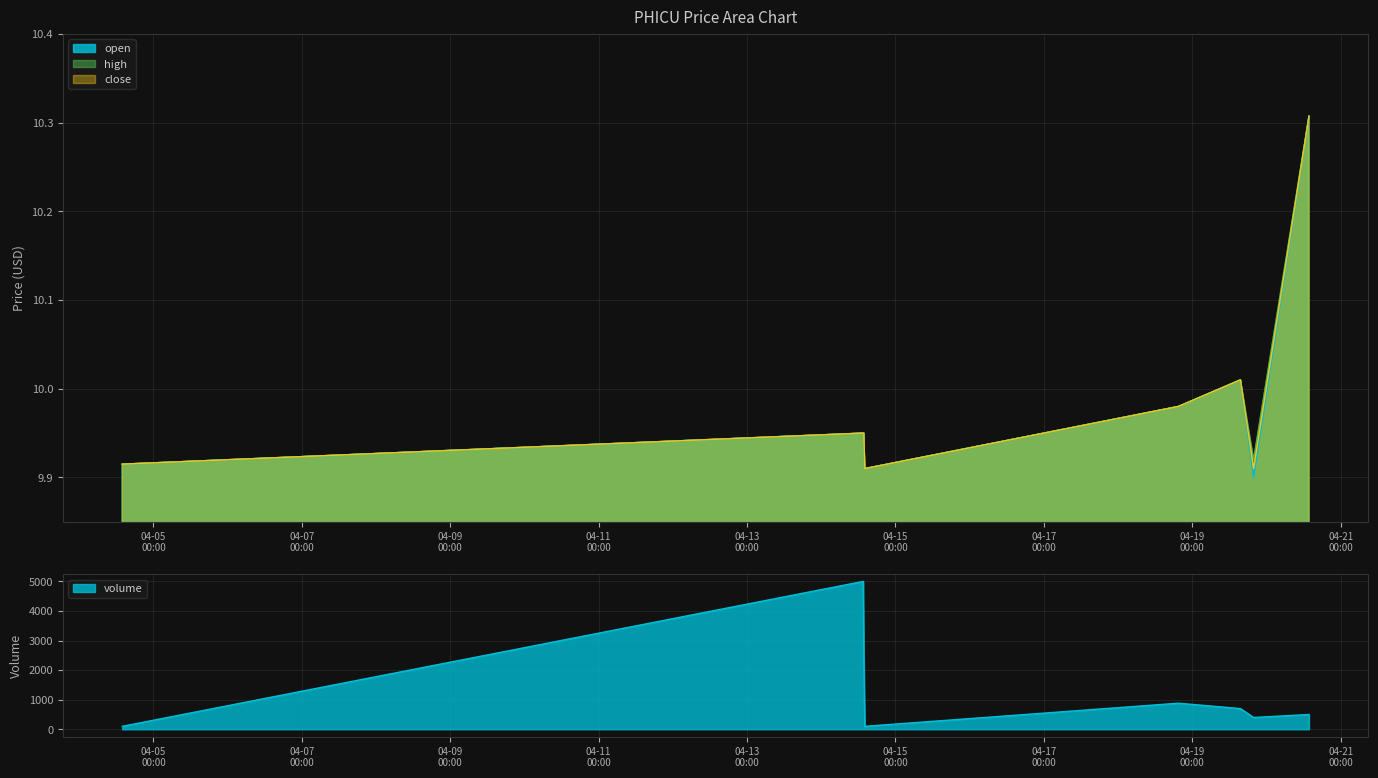

At which category does high reach its first local valley?

2022-04-14 14:05:00